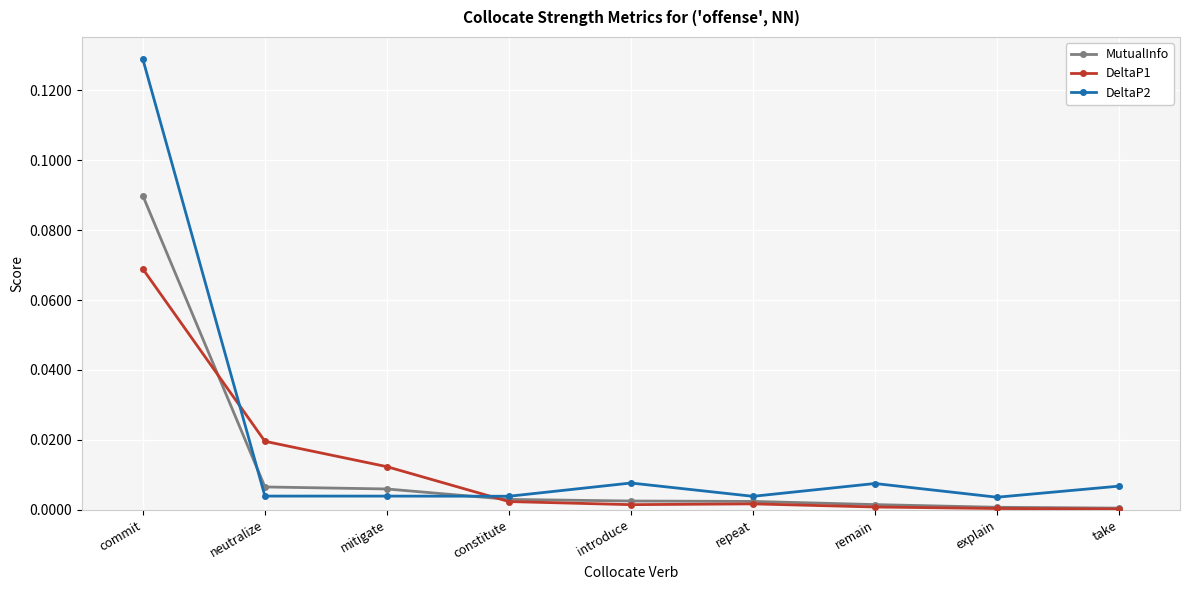

What is the label of the 5th point from the right?

introduce